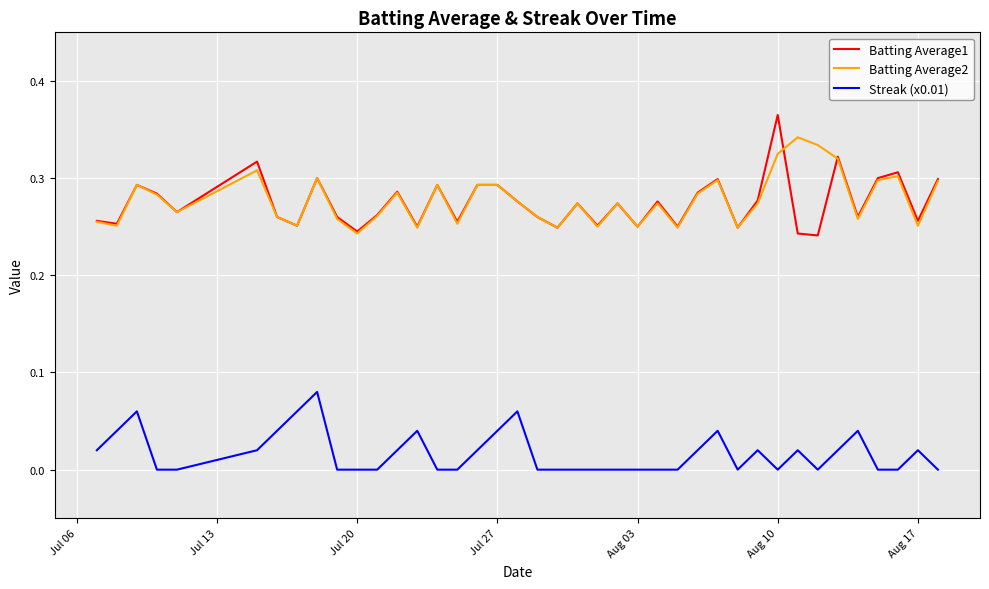

Which series has the largest range (max minus min)?

Batting Average1